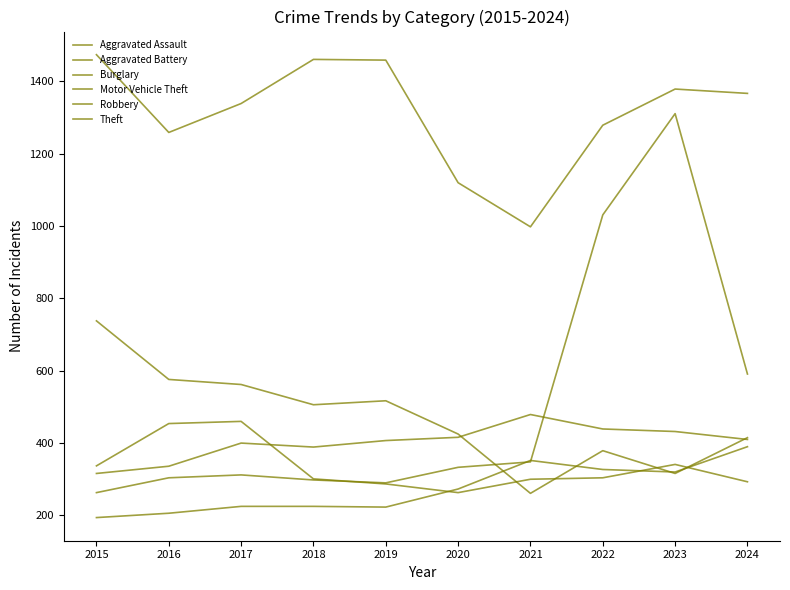

Between which two adjacent categories do Aggravated Battery and Motor Vehicle Theft first intersect?

2021 and 2022